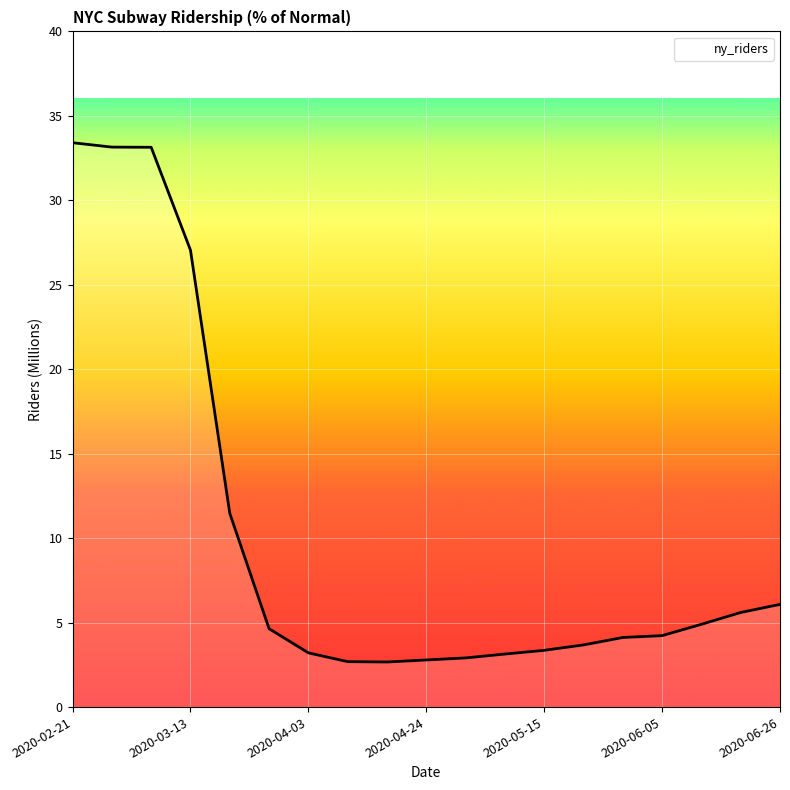

What is the maximum value shown in the chart?

33.4